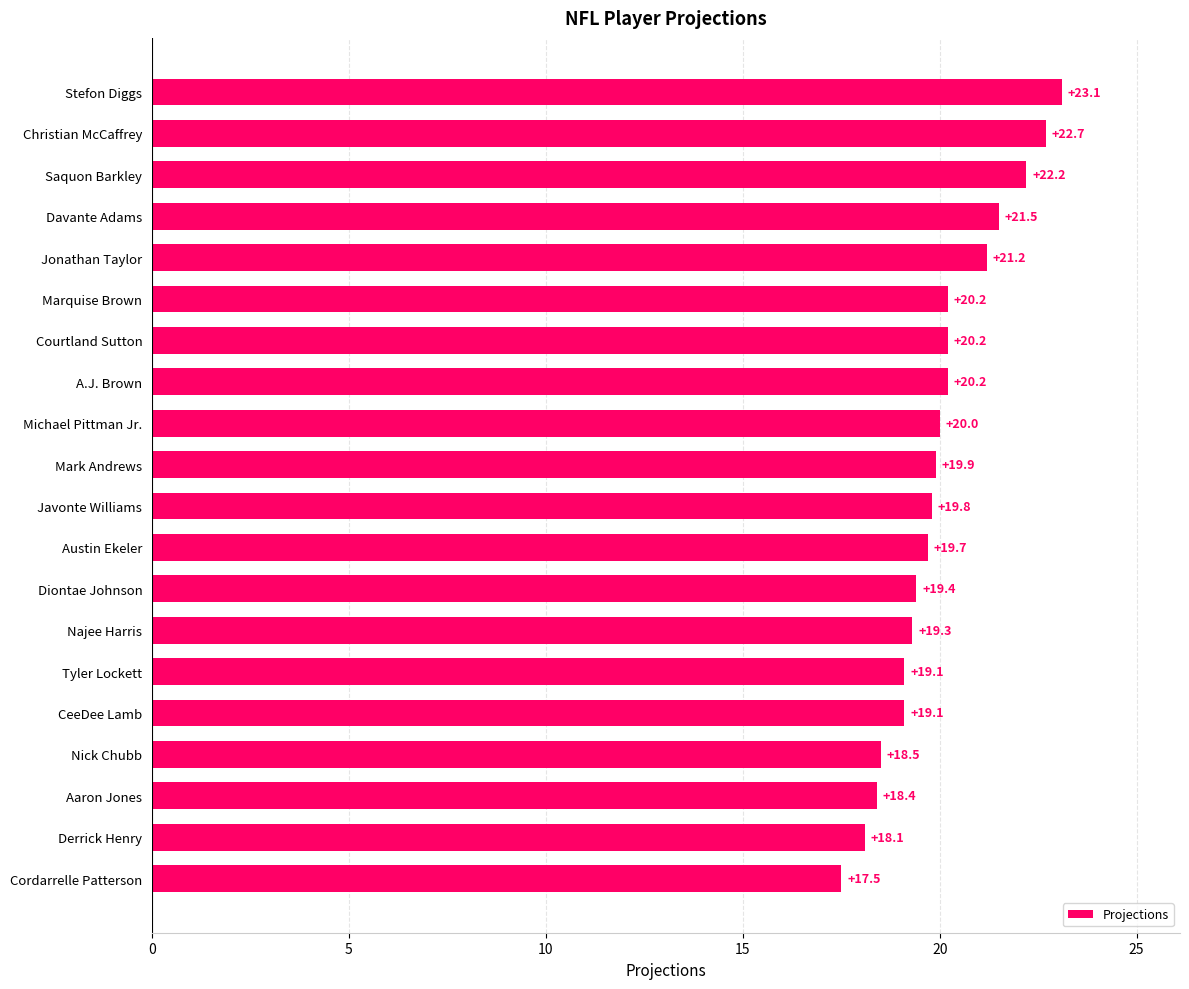

What is the value of the 5th bar from the top?

21.2